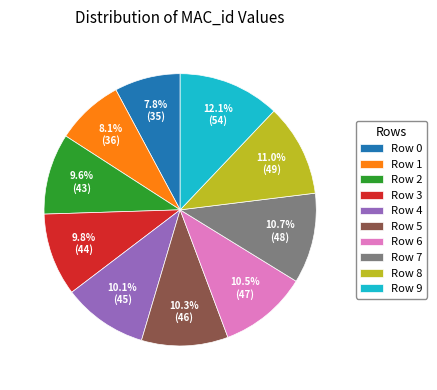

Combined, do Row 9 and Row 1 account for over 50%?

No